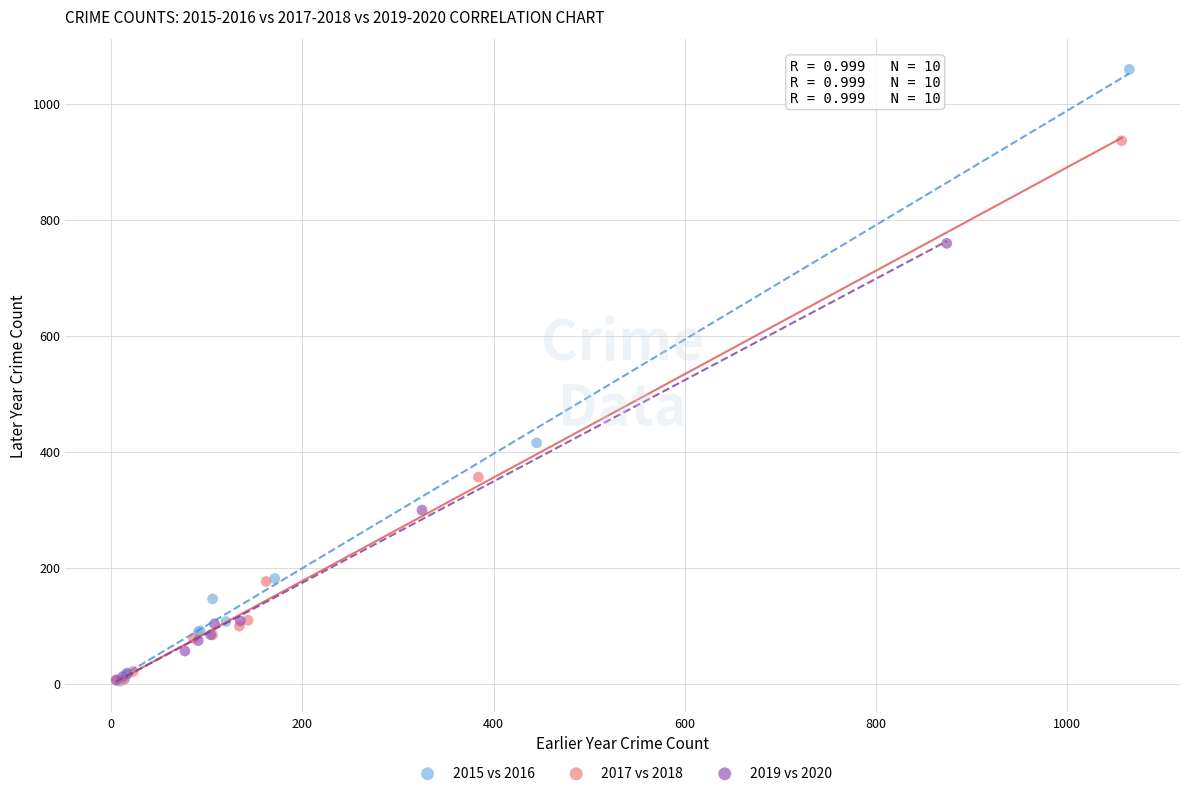

What are all the series names shown in the legend?

2015 vs 2016, 2017 vs 2018, 2019 vs 2020